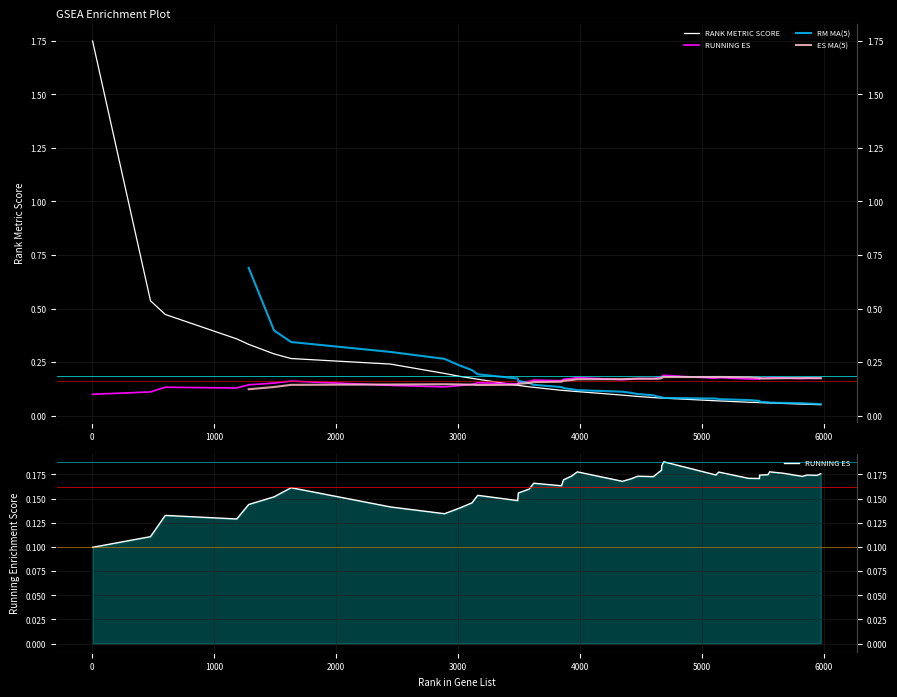

How many times do RANK METRIC SCORE and RUNNING ES cross each other?

1